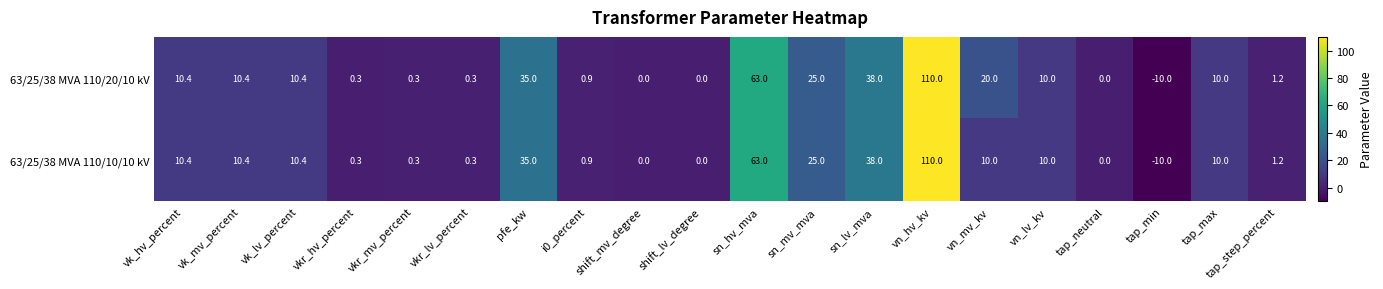

At which category does the chart reach its minimum across all series?

tap_min